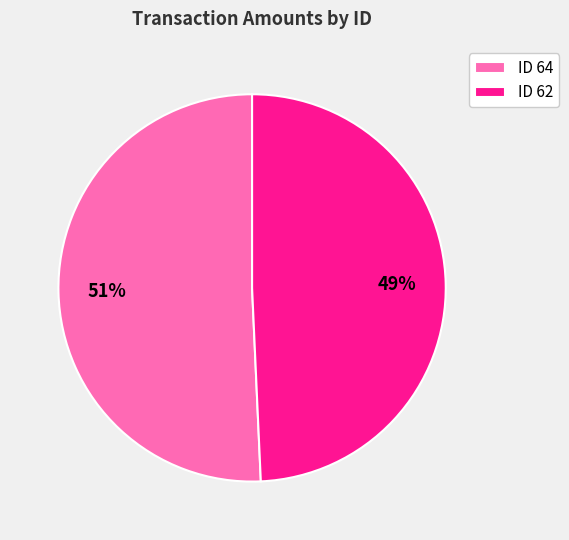

Does ID 64 represent more than half of the total?

Yes